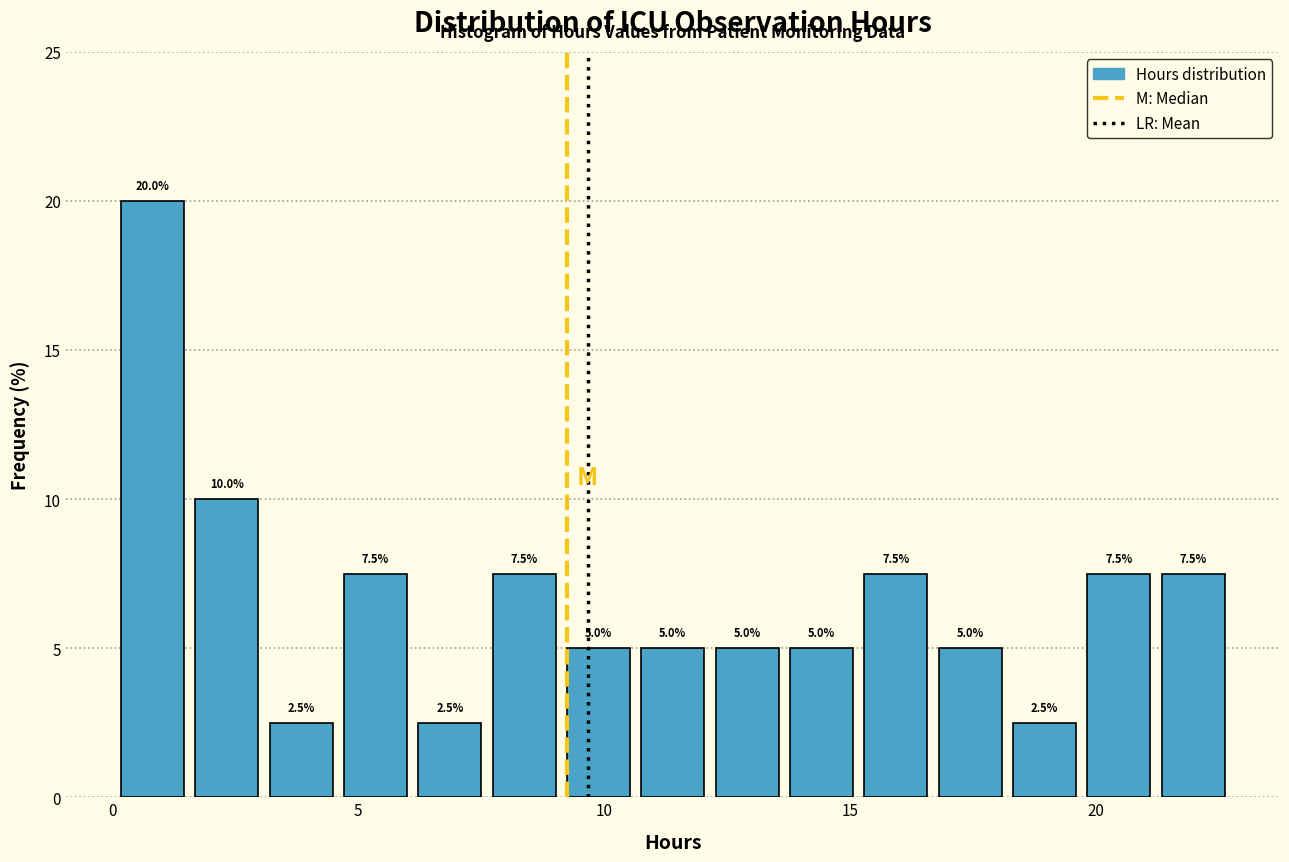

Read against the x-axis, roughly where is the centre of the tallest bar?

1.0